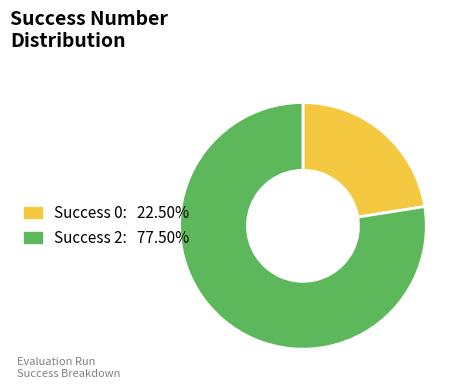

How many slices are in this pie chart?

2